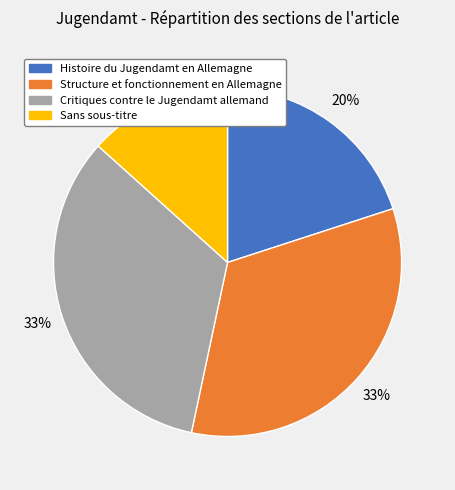

Does any single category account for the majority?

No